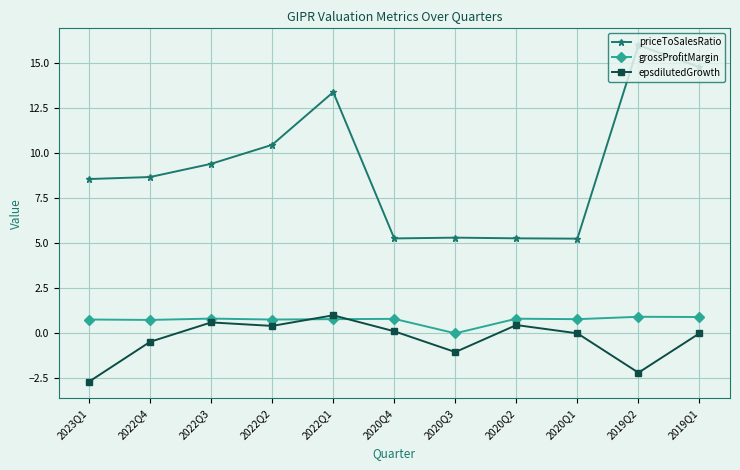

At which label does priceToSalesRatio first exceed 8?

2023Q1